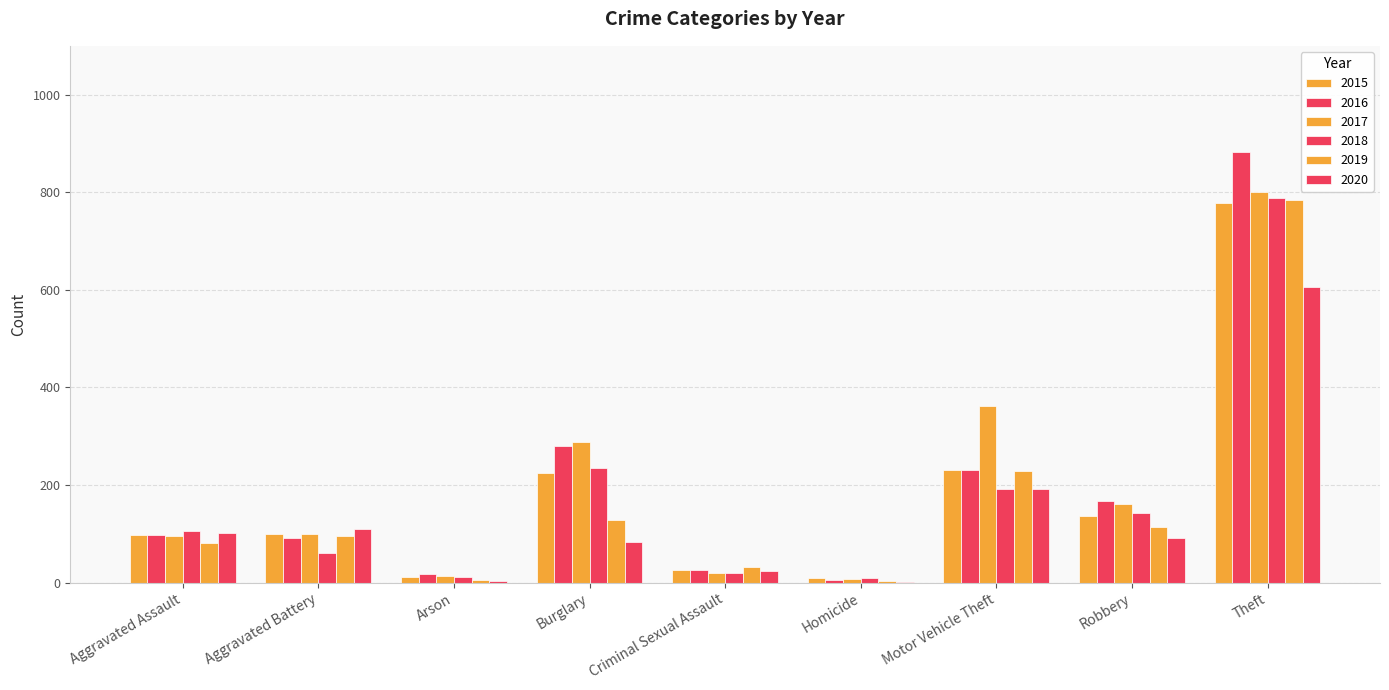

List the series in order of their peak value, lowest first.

2020, 2015, 2019, 2018, 2017, 2016